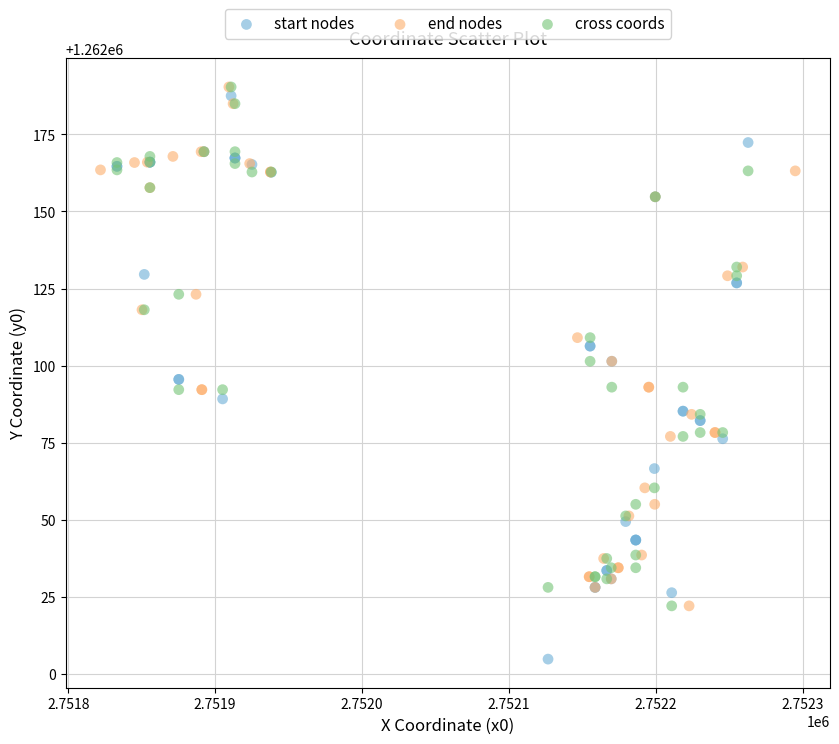

Which series contains the lowest Y value?

start nodes